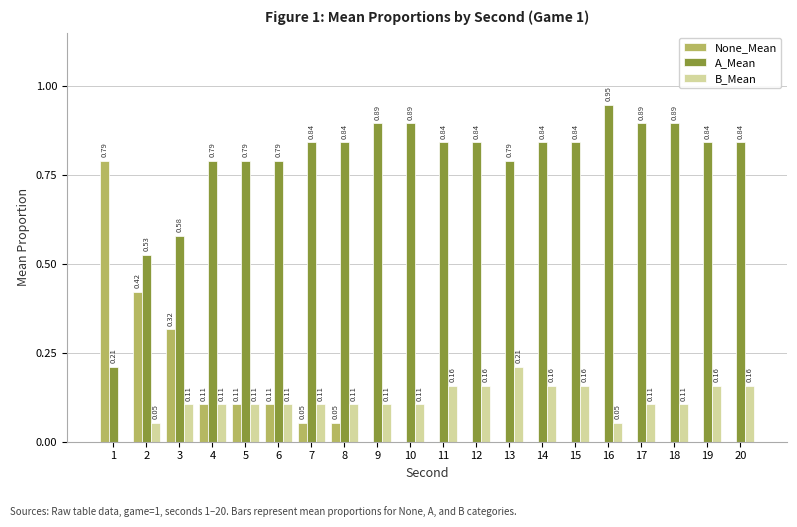

Which series changed the most between 4 and 13?

None_Mean